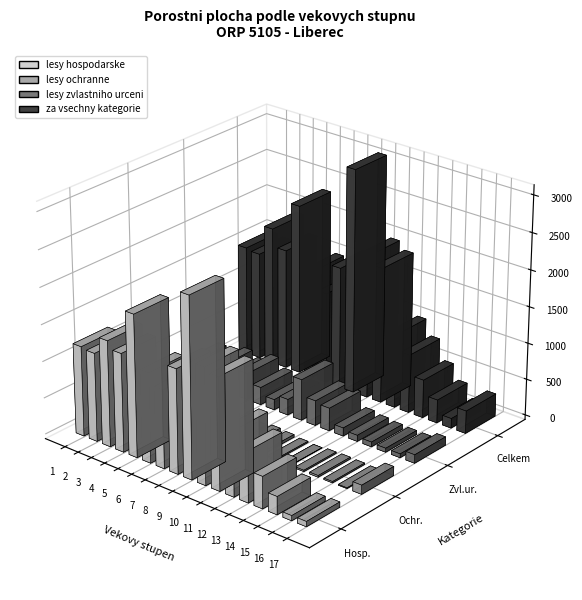

What is the value of the lesy hospodarske - porostni plocha bar at the 7th from the left?

1073.8